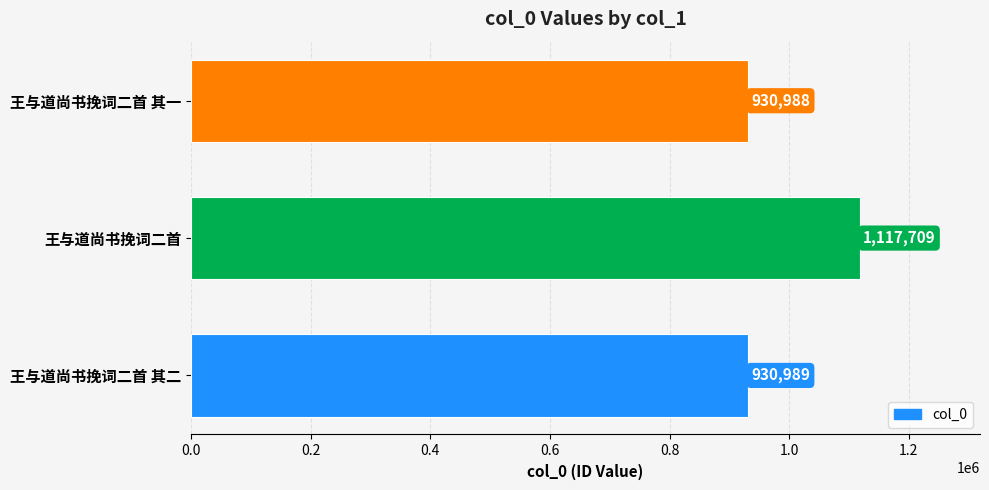

Are the bars grouped side by side (vs. stacked)?

No